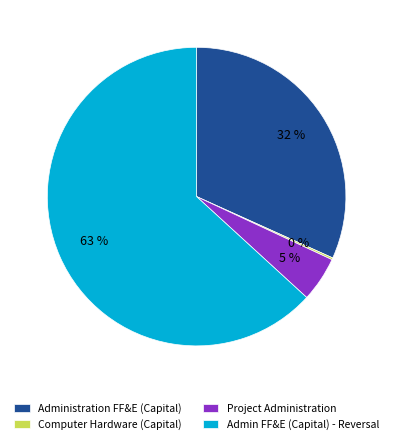

Which slice is the largest?

Admin FF&E (Capital) - Reversal